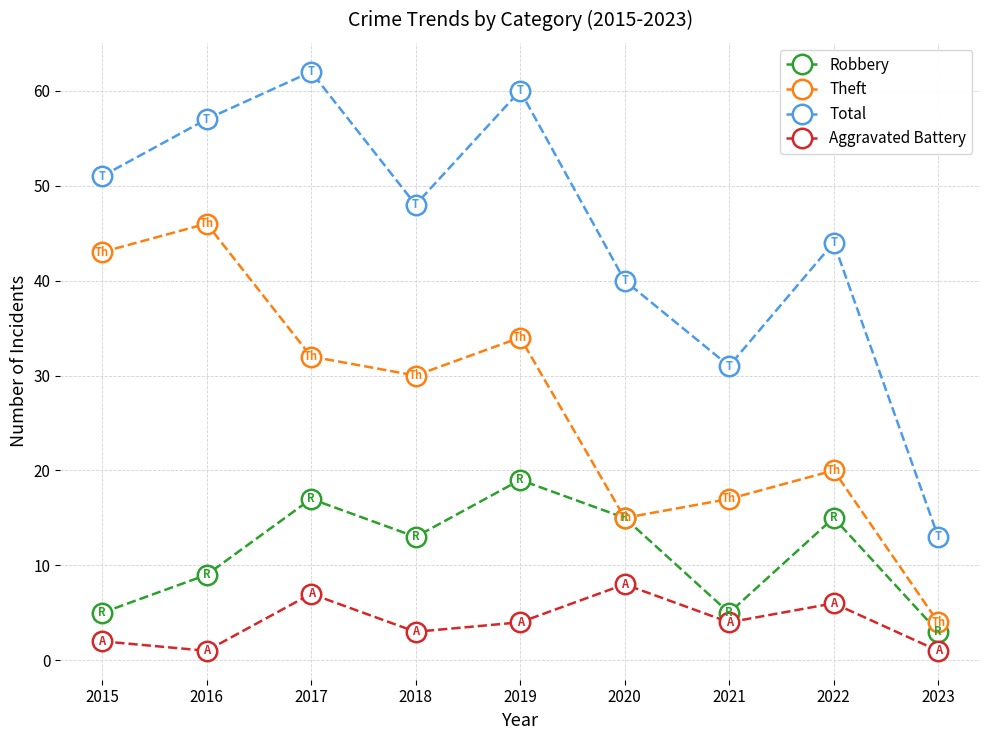

The value of Robbery at 2015 is 5. True or false?

True